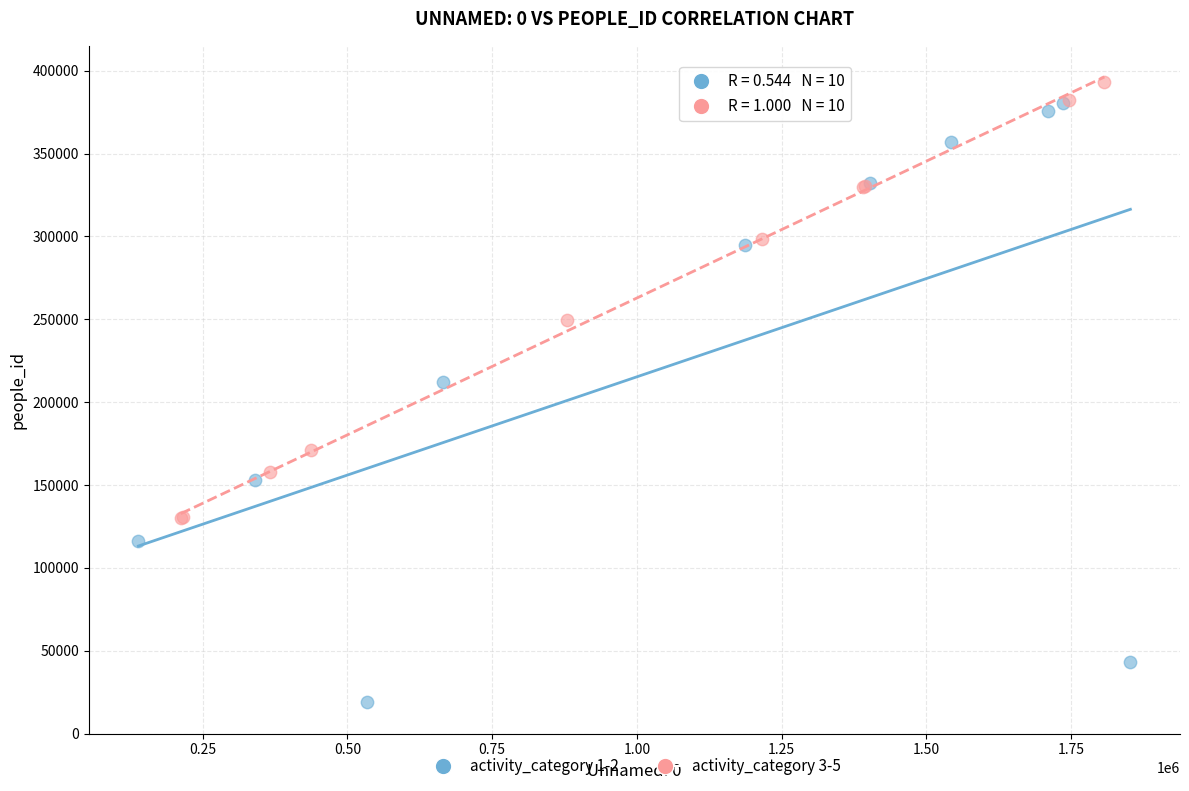

Which series reaches the maximum Y coordinate?

activity_category 3-5